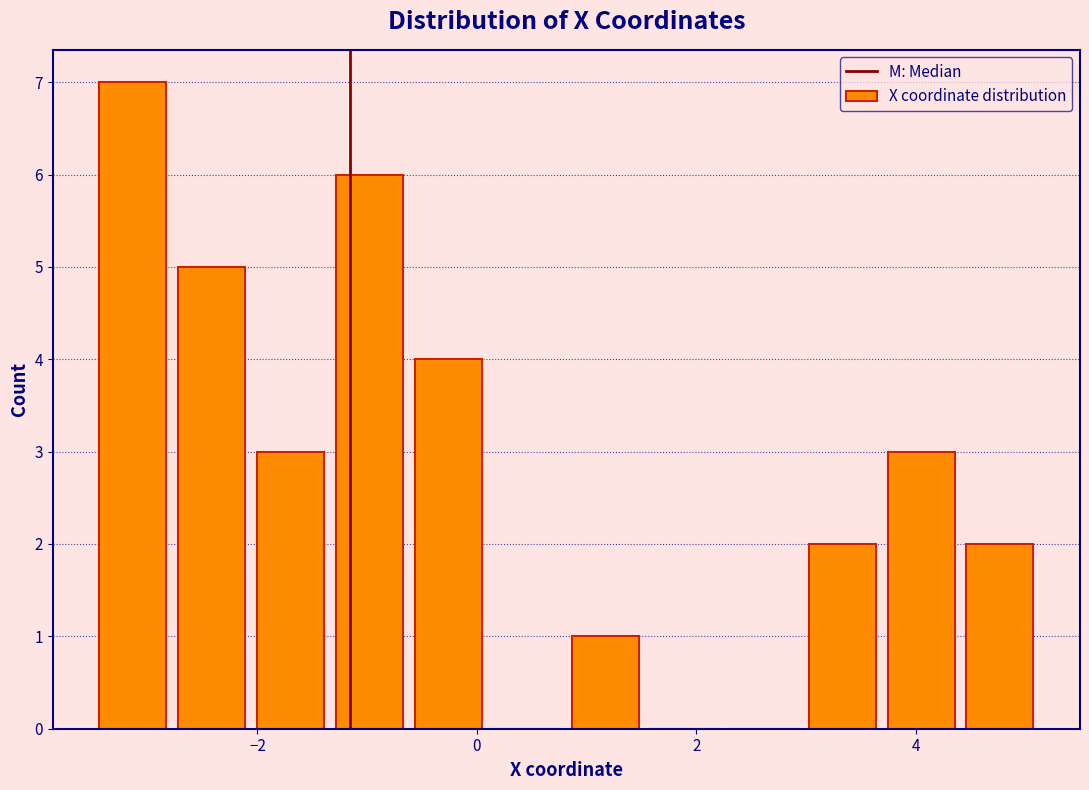

Around what value on the x-axis is the tallest bar? Give the approximate position of its centre, as read against the axis.

-3.2